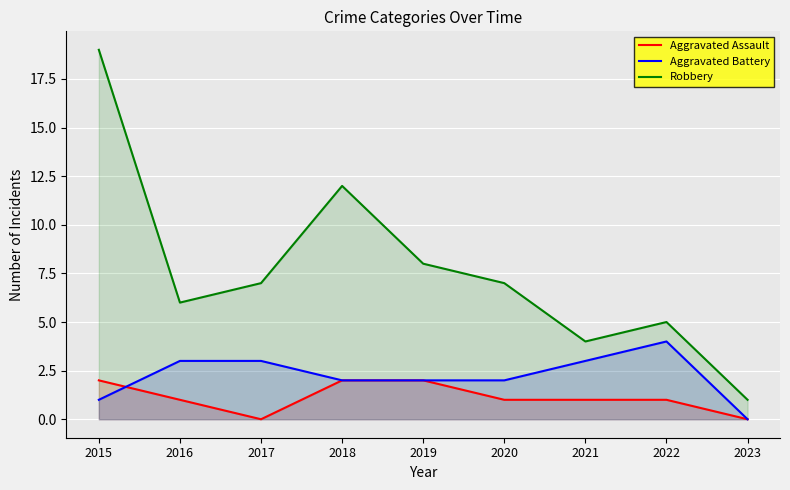

At how many categories does at least one series exceed 0?

9